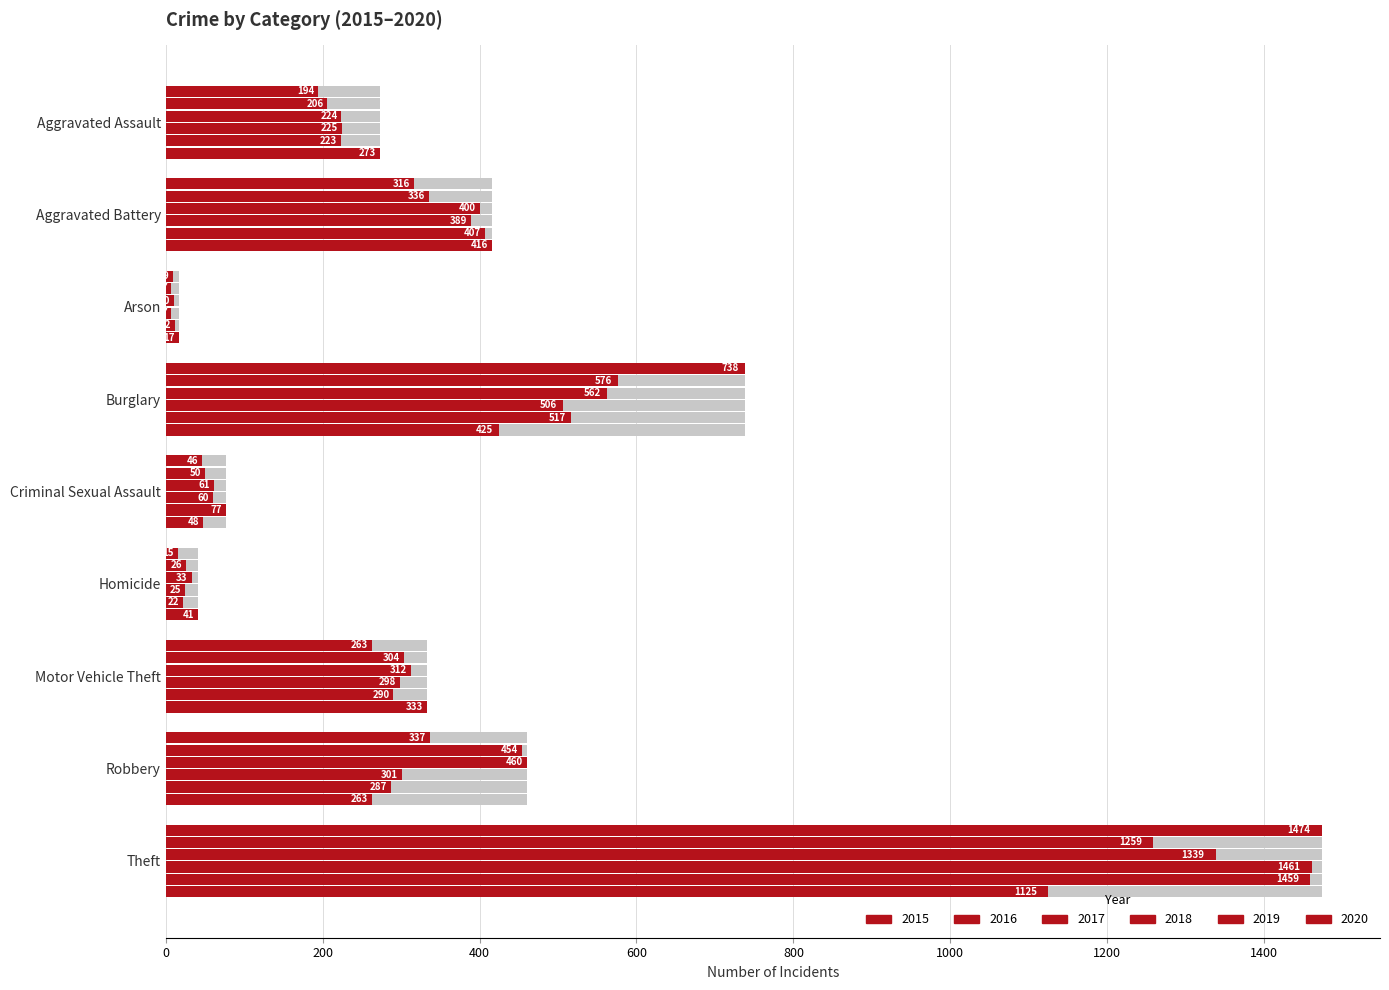

What position from the left is Burglary?

4